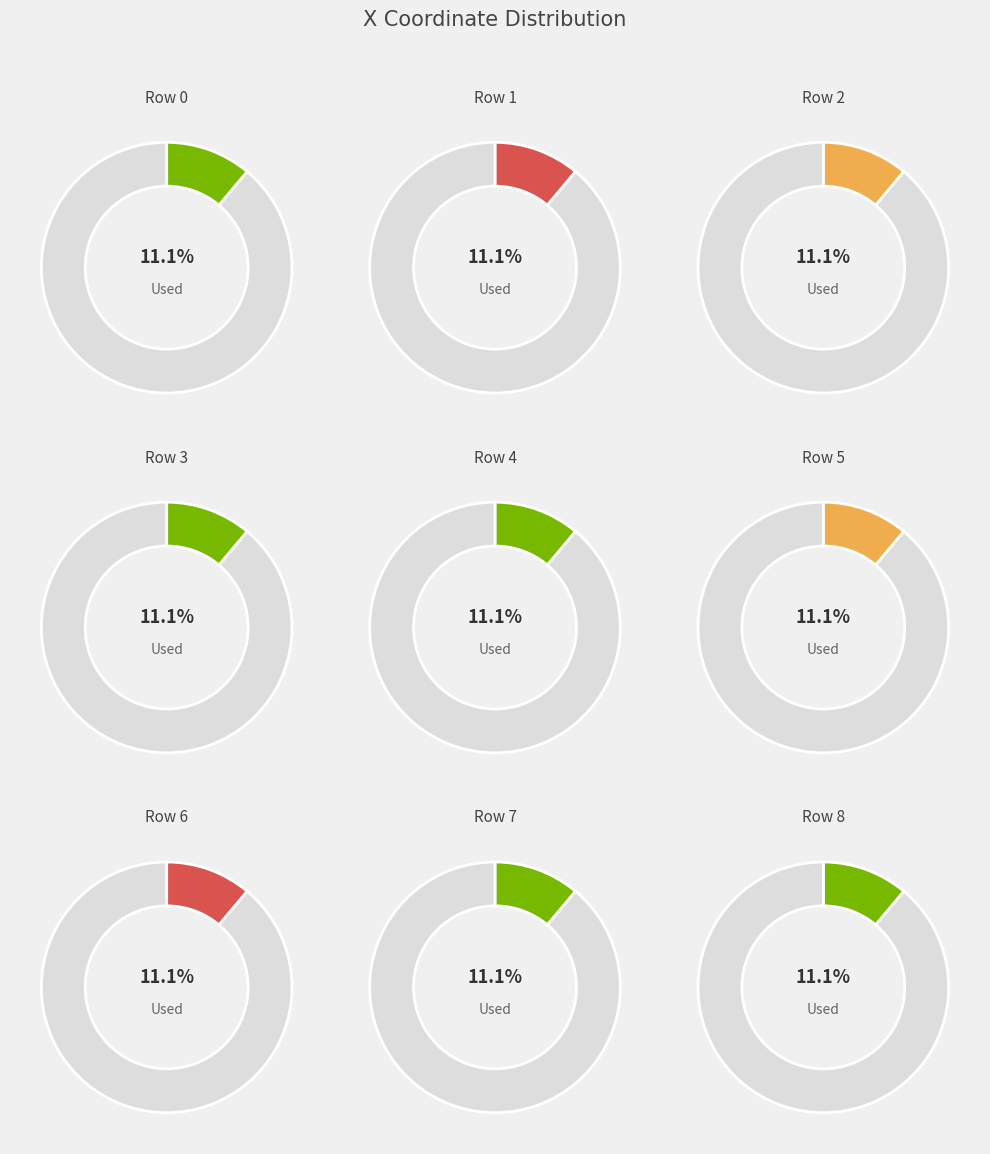

Is it true that 5 is 11% of the pie?

True